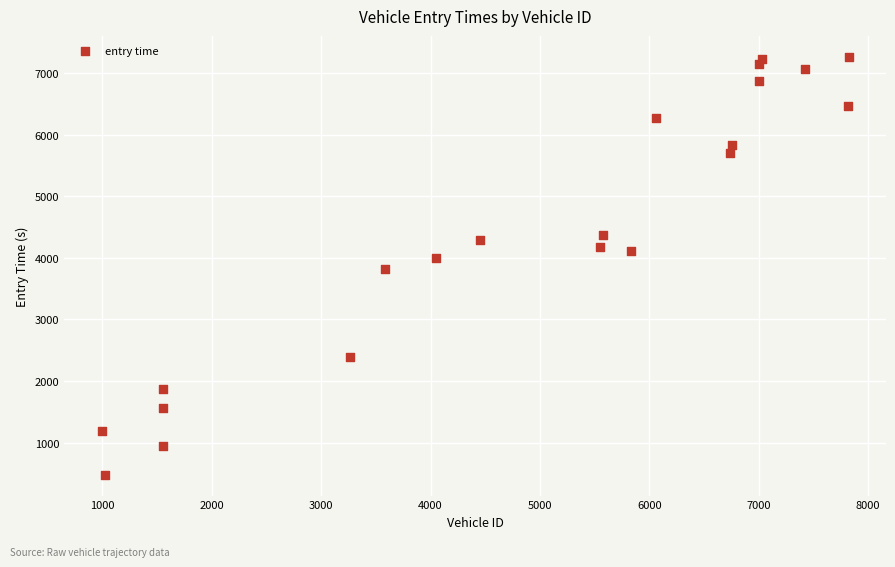

What is the range of X values (max minus min)?

6827.0